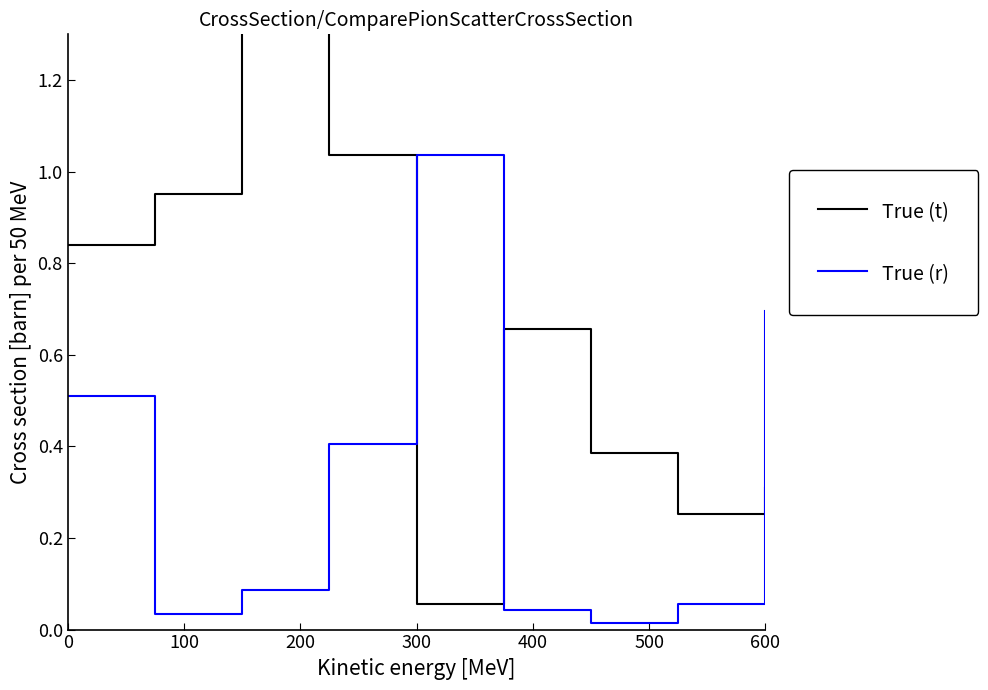

Reading left to right, what are all the values shown in this chart?

True (t): 0.8	1.0	1.8	1.0	0.1	0.7	0.4	0.3	0.3
True (r): 0.5	0.0	0.1	0.4	1.0	0.0	0.0	0.1	0.7